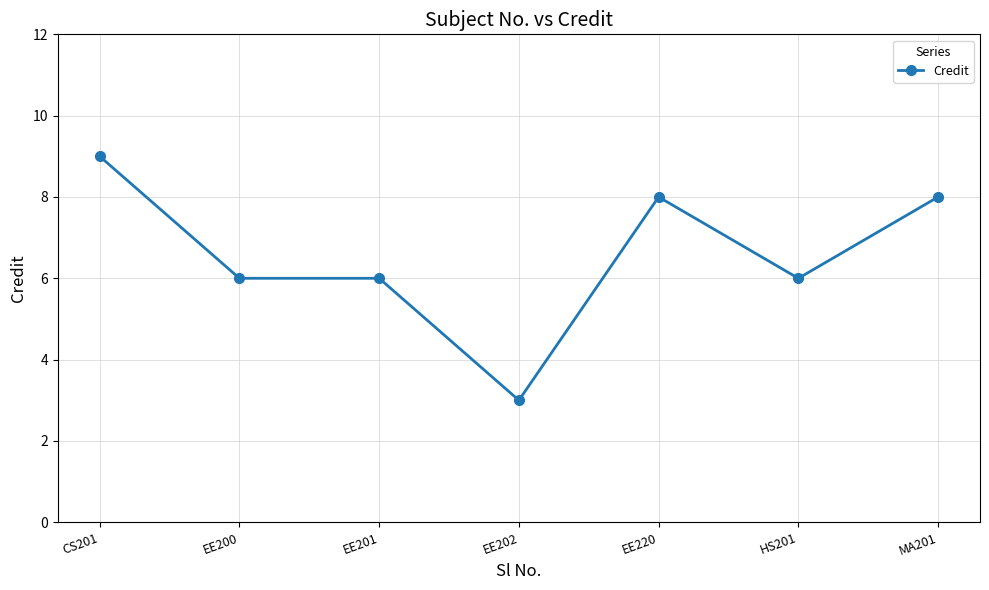

Read the value at EE201.

6